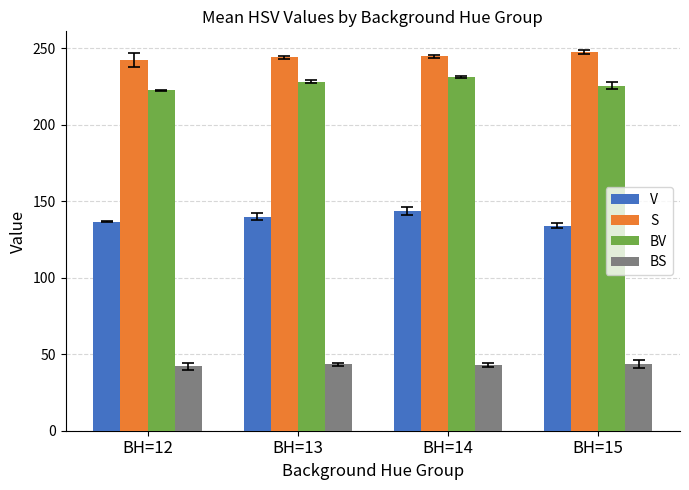

Which series has the largest total across all categories?

S